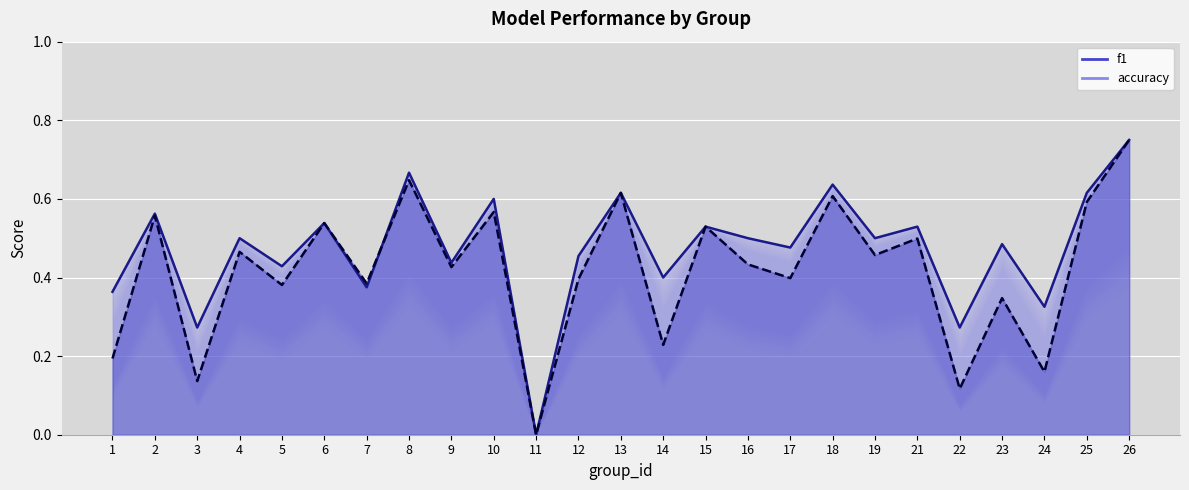

Where is accuracy nearest to the value 0?

11